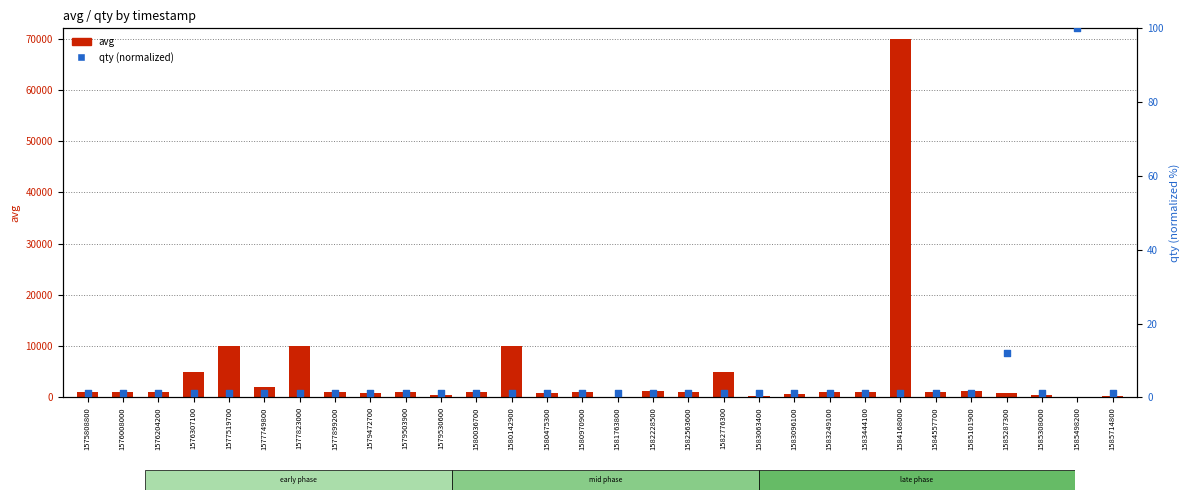

What is the total value across all series at 1579503900?

1078.2